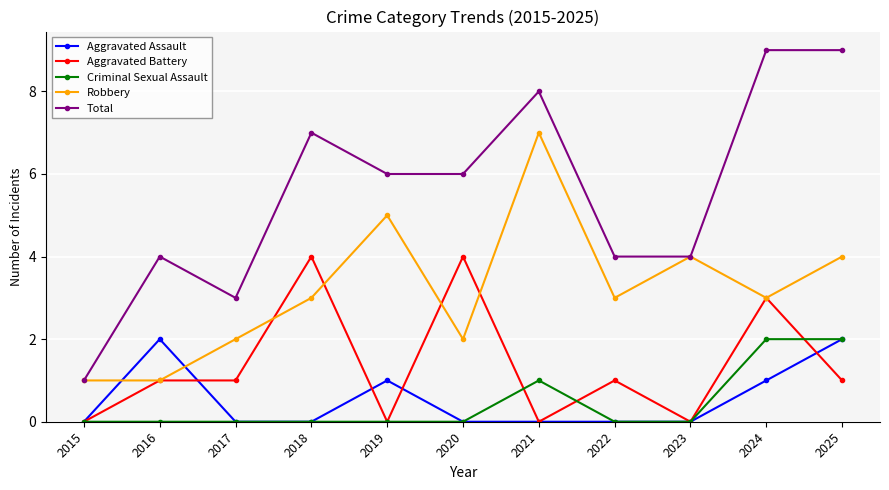

Does the chart display data point markers on the line(s)?

Yes